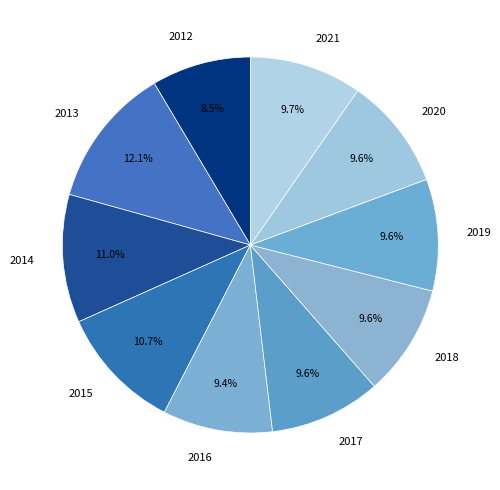

What is the smallest slice in the pie chart?

2012